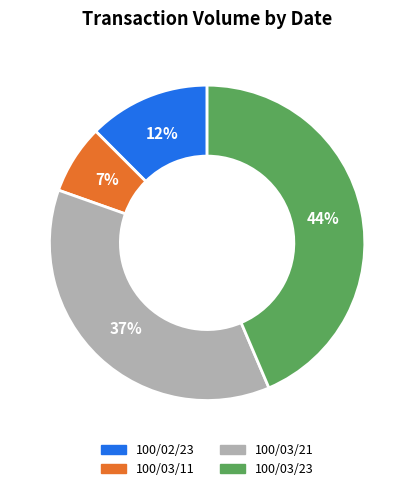

Is there a majority slice in this chart?

No